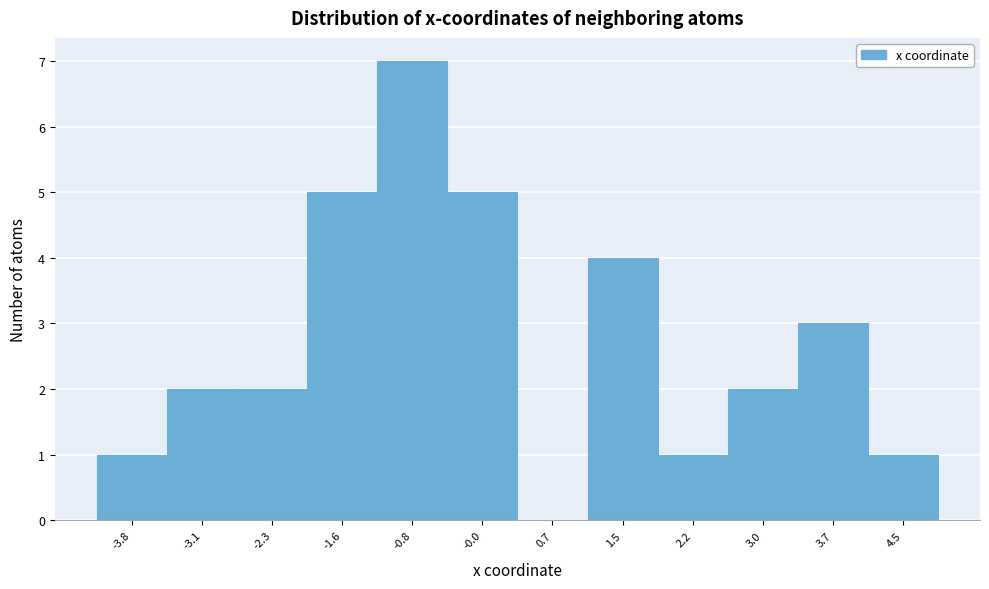

Reading left to right, transcribe this chart: for each bar, give the range it covers on the x-axis and its height. Neither the bar edges nor the heights are printed on the chart, so give them approximately, as read against the axes.

-4.2 to -3.5: 1
-3.5 to -2.7: 2
-2.7 to -1.9: 2
-1.9 to -1.2: 5
-1.2 to -0.4: 7
-0.4 to 0.3: 5
0.3 to 1.1: 0
1.1 to 1.9: 4
1.9 to 2.6: 1
2.6 to 3.4: 2
3.4 to 4.1: 3
4.1 to 4.9: 1